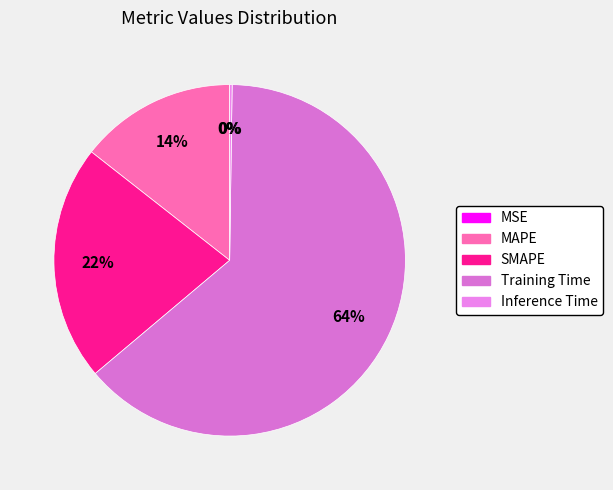

To the nearest percent, what percentage of the pie is Training Time?

64%